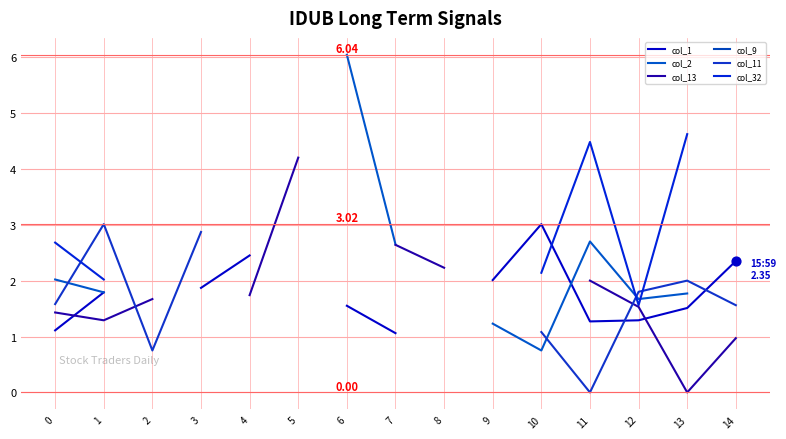

What are all the series names shown in the legend?

col_1, col_2, col_13, col_9, col_11, col_32